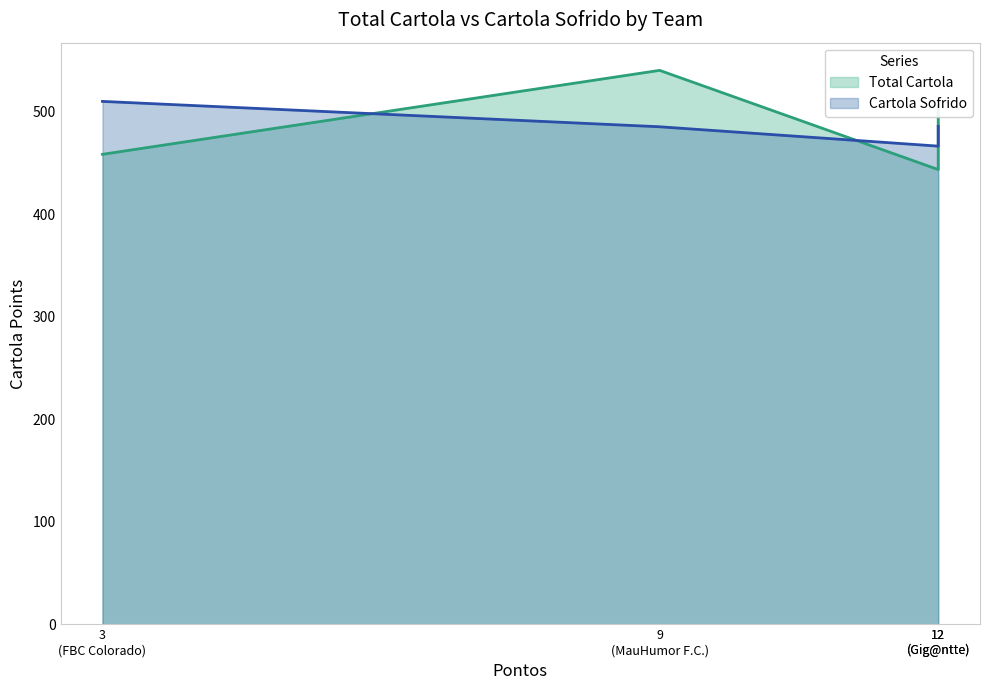

The Total Cartola series shows 757.0 at Laranjja Mecannica. True or false?

False